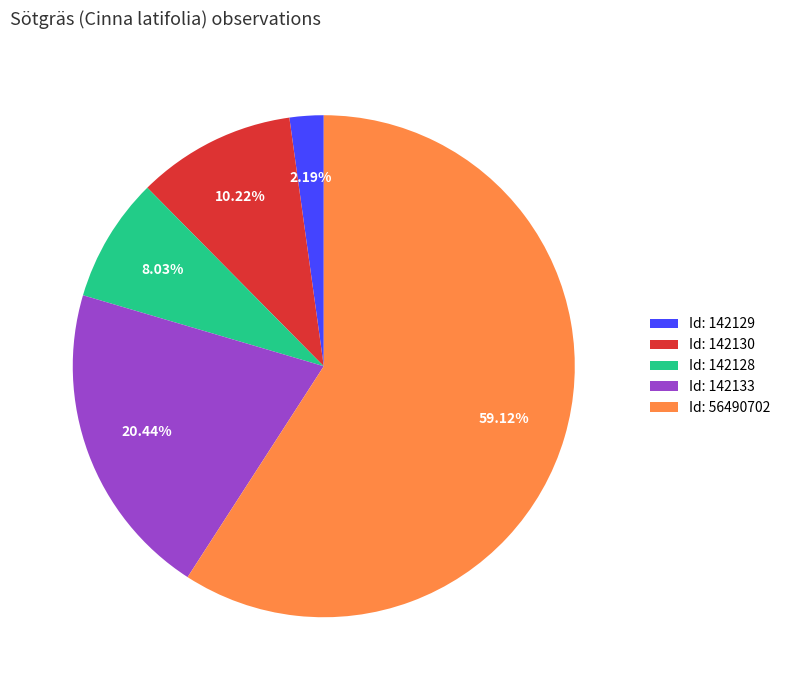

To the nearest percent, what is the average slice percentage?

20%